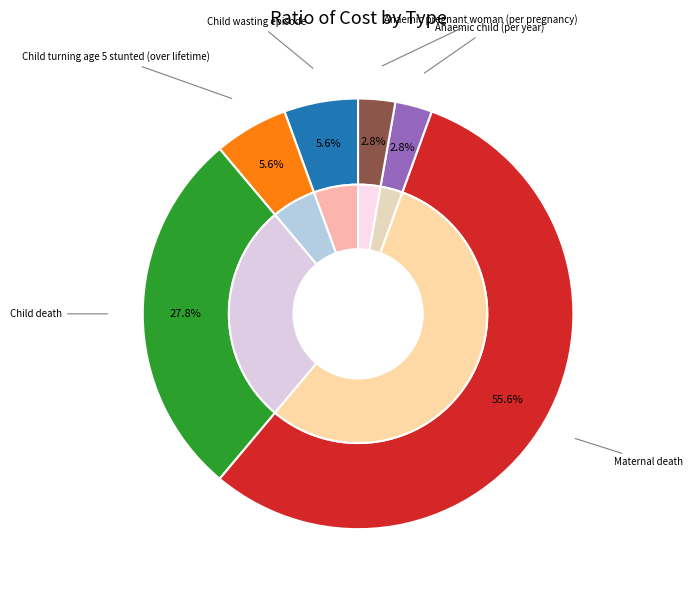

How many segments does this pie chart have?

6